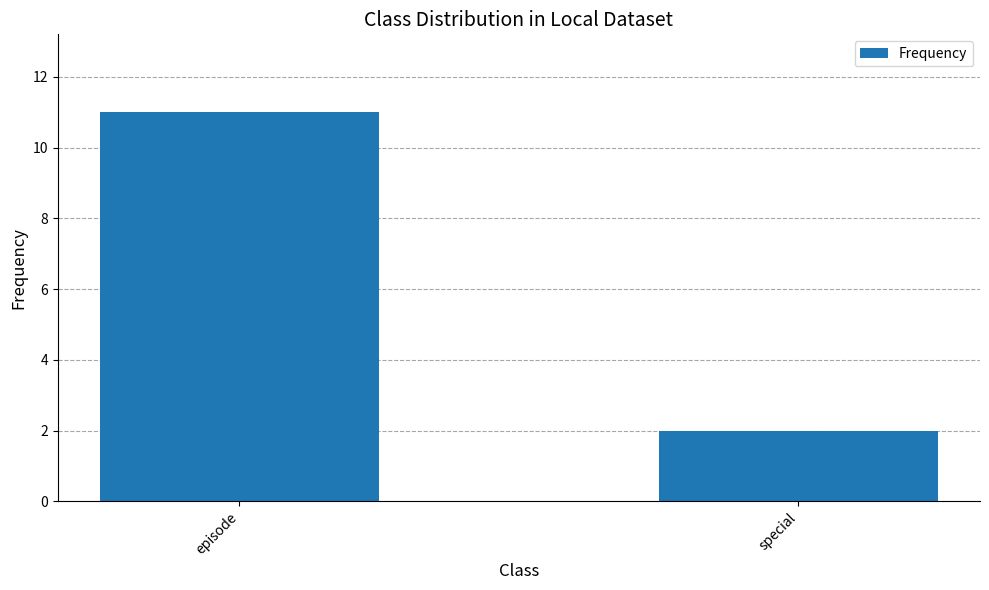

What position from the right is episode?

2